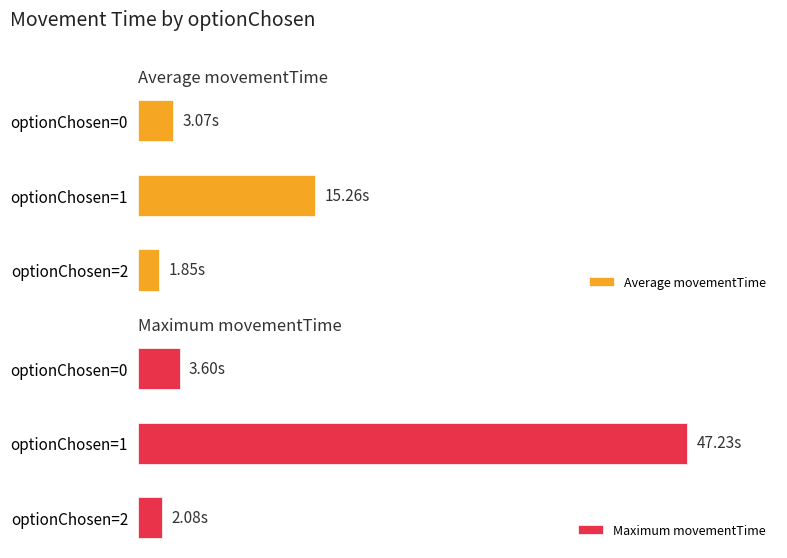

The value of Maximum movementTime at optionChosen=0 is 6.1. True or false?

False